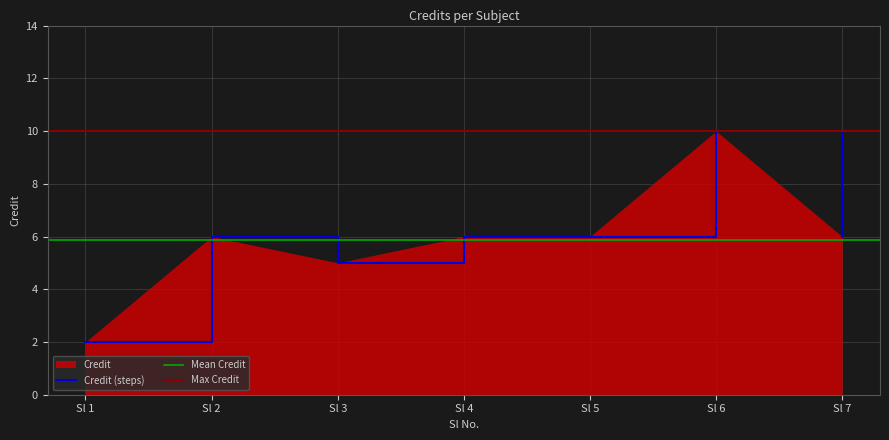

The Credit (steps) series shows 6 at Sl 4. True or false?

True